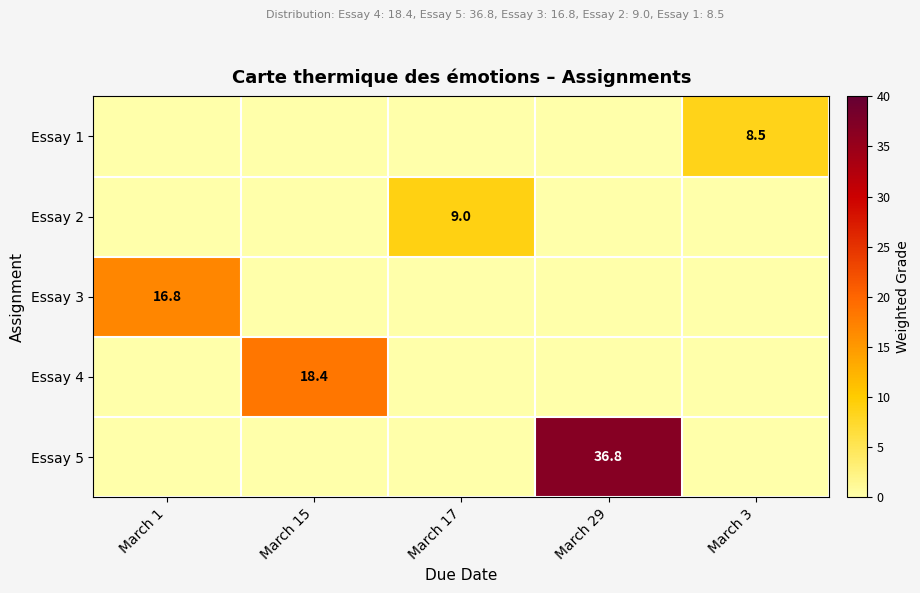

What is the spread (max minus min) of values at March 29?

36.8